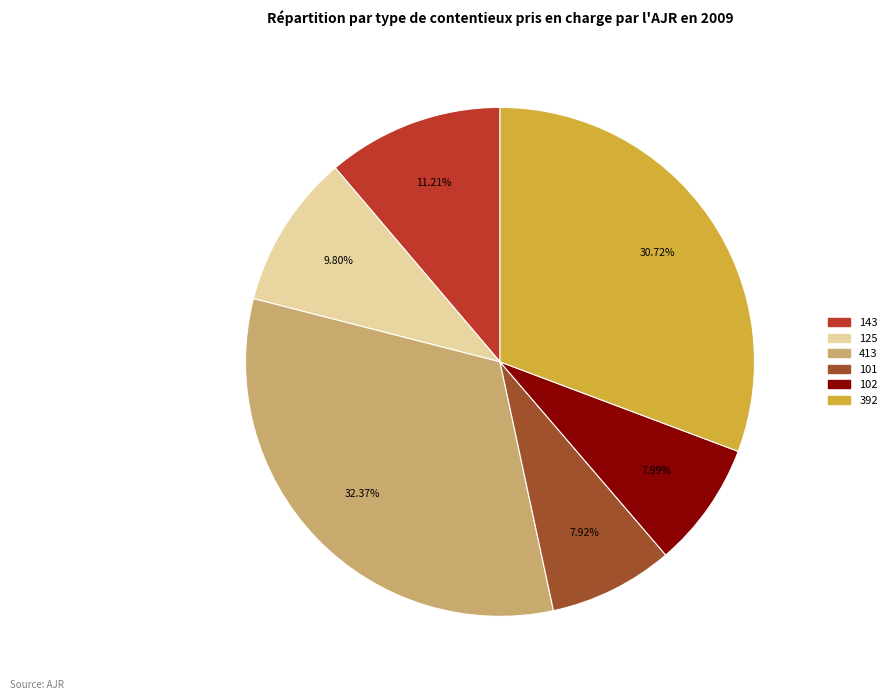

Is the sum of 102 and 125 greater than half?

No